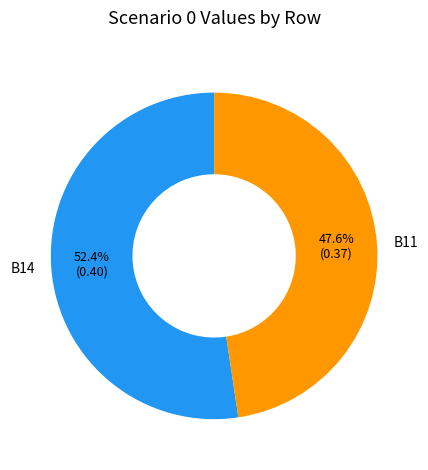

How many segments does this pie chart have?

2